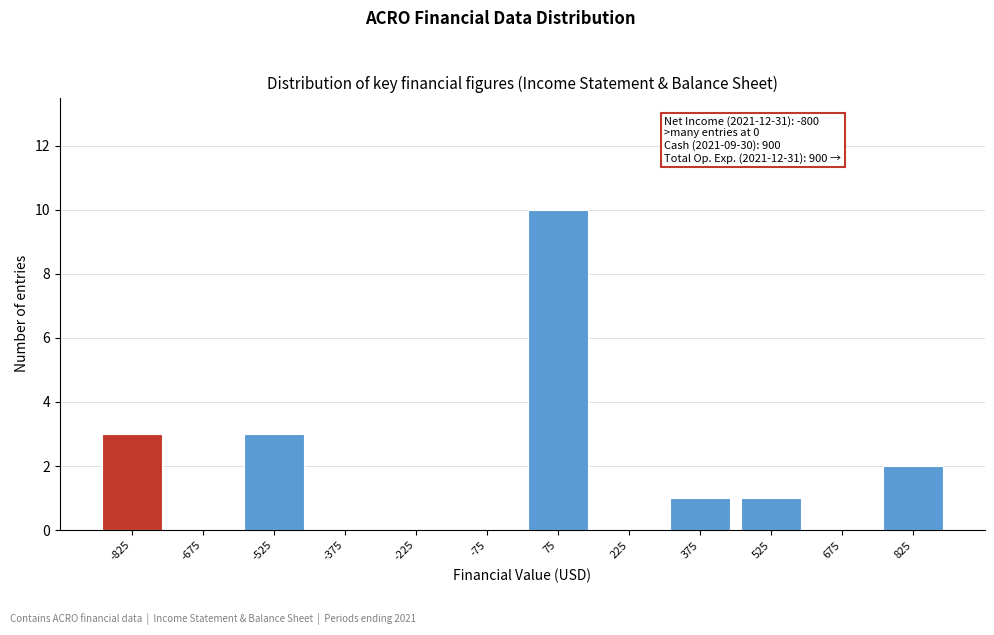

Reading left to right, list all the values displayed in this chart.

-825=3	-675=0	-525=3	-375=0	-225=0	-75=0	75=10	225=0	375=1	525=1	675=0	825=2